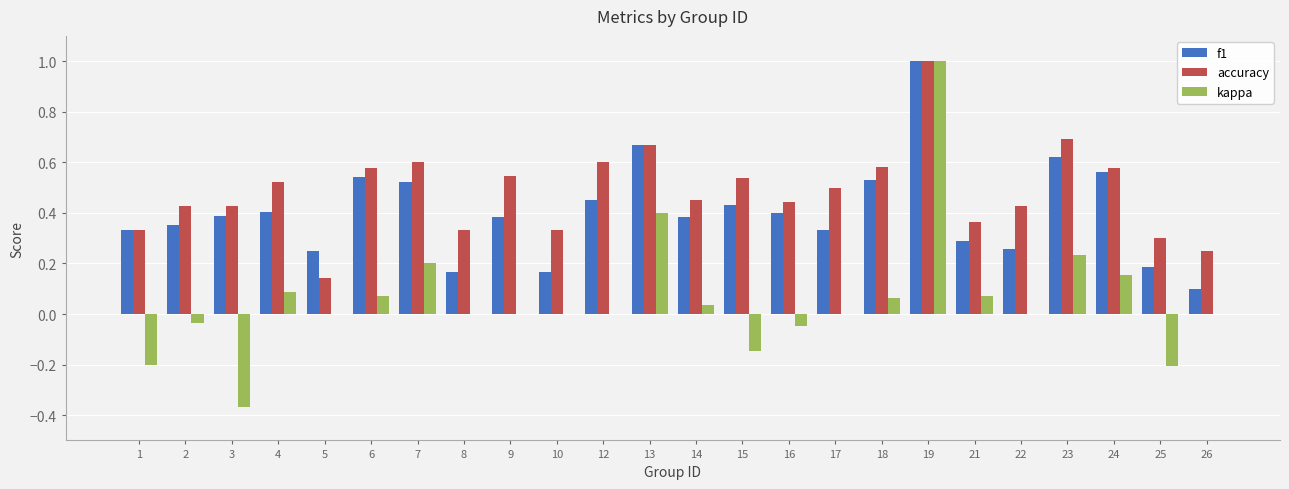

True or false: kappa has a value of 0.1 at 23.

False